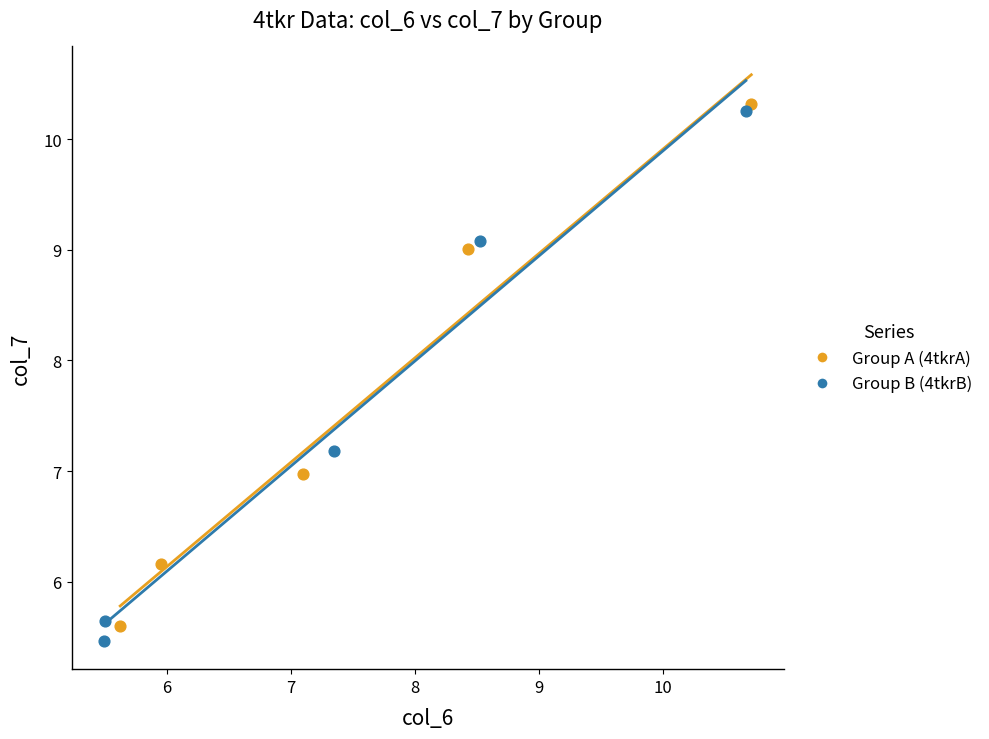

What are all the series names shown in the legend?

Group A (4tkrA), Group B (4tkrB)